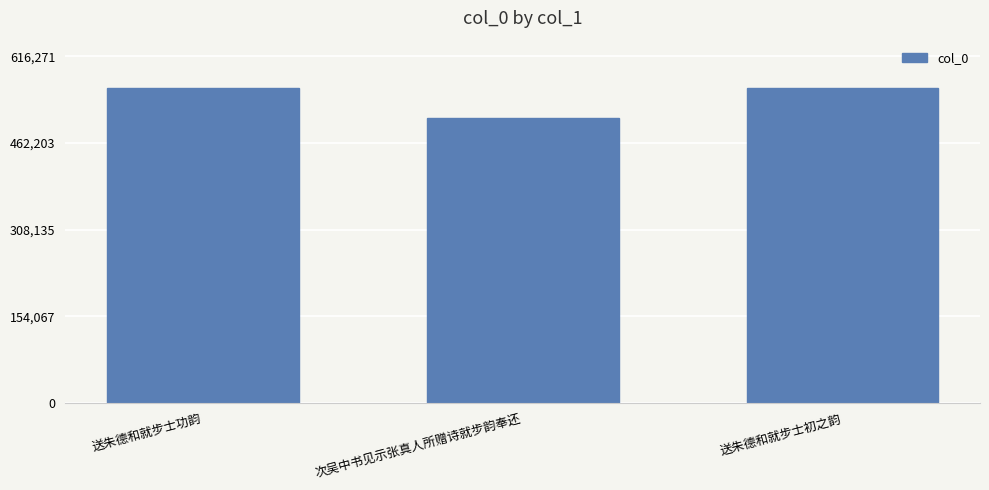

What is the approximate value at 次吴中书见示张真人所赠诗就步韵奉还?

507274